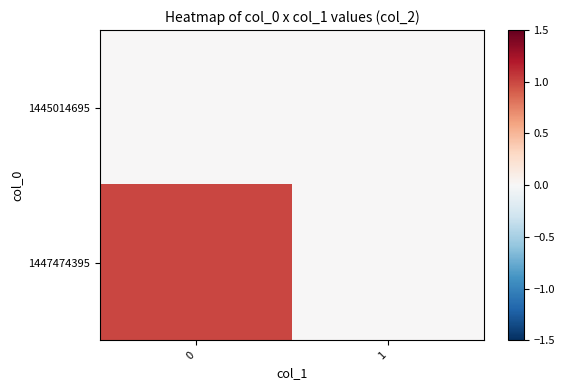

Between 1 and 0, which is larger?

1